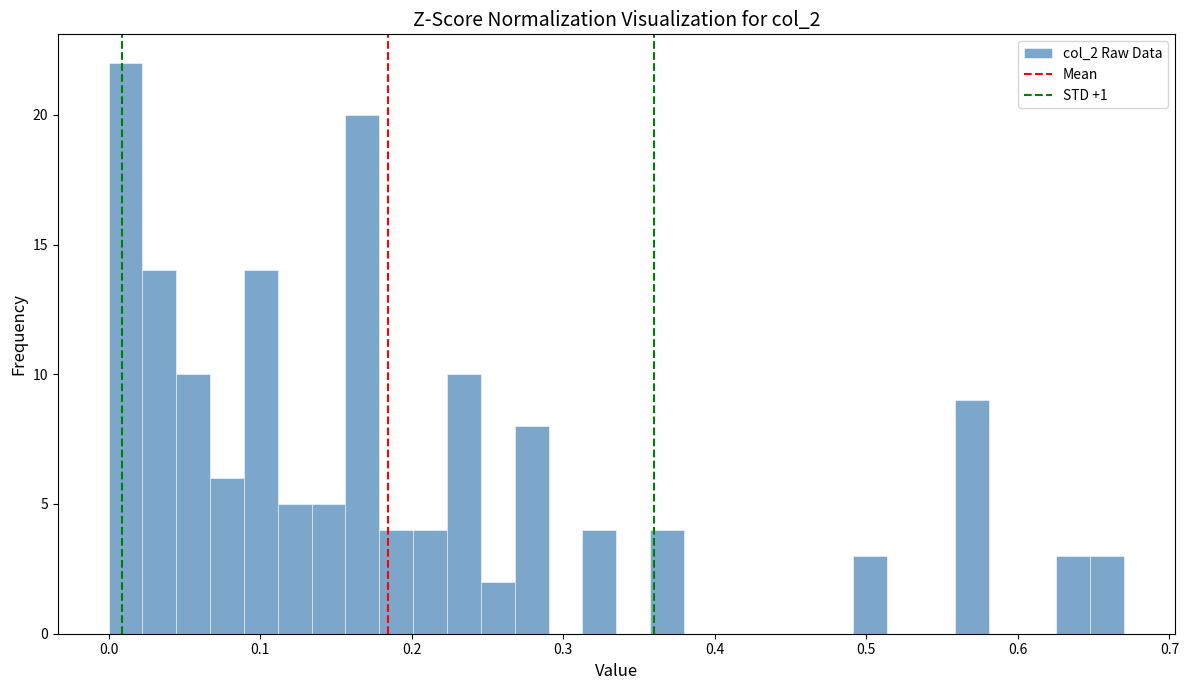

Read against the x-axis, roughly where is the centre of the tallest bar?

0.01